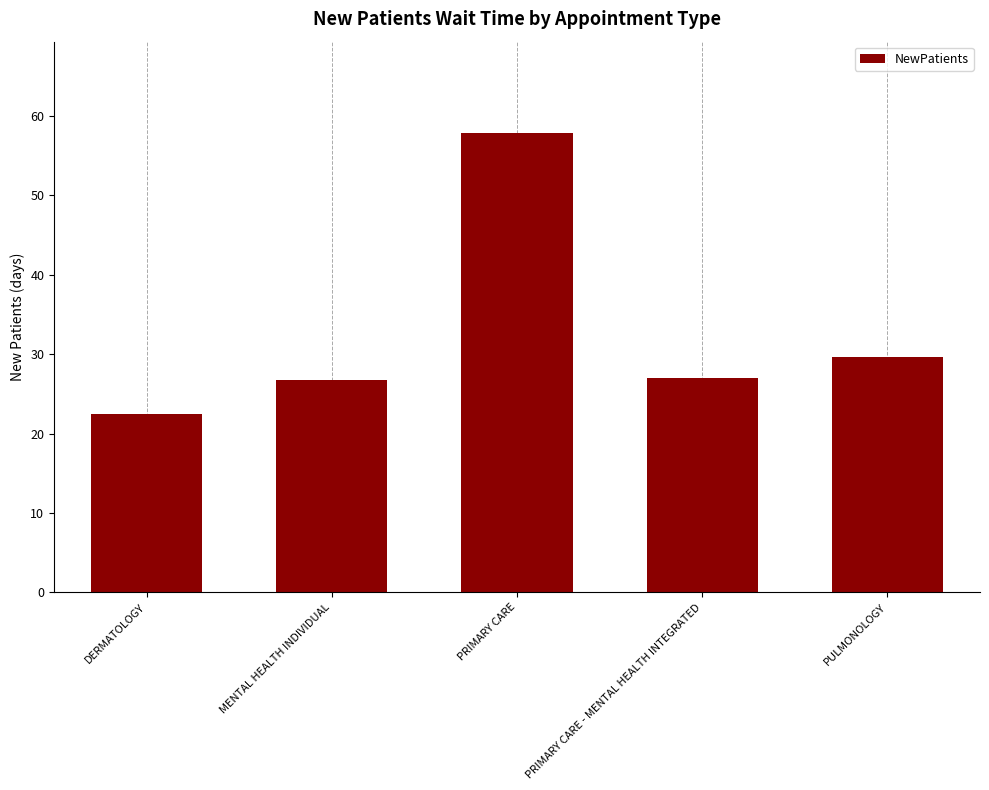

How many distinct data groups are displayed?

1